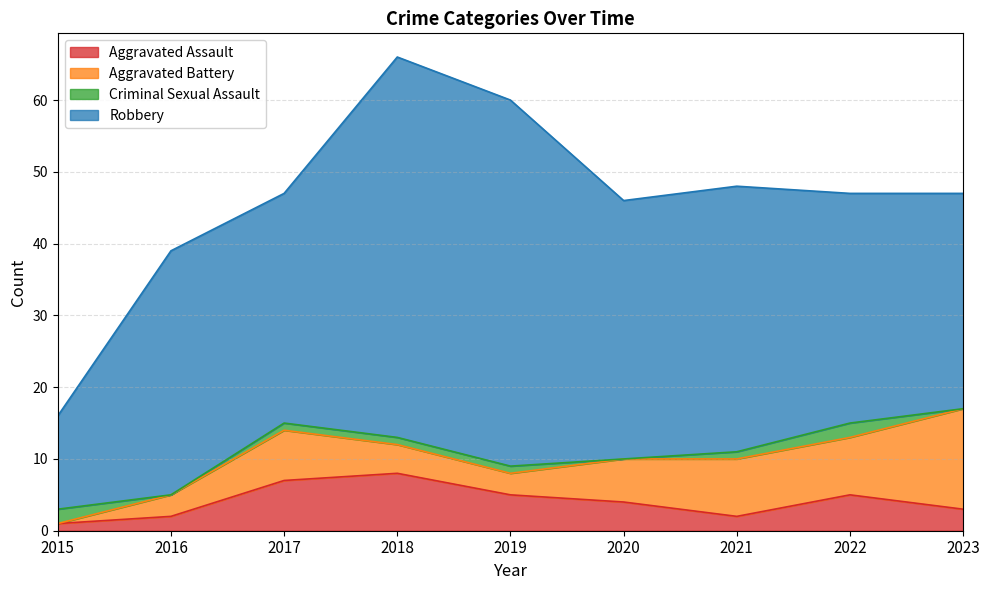

Reading left to right, transcribe all the data shown in this chart.

Aggravated Assault: 2015=1	2016=2	2017=7	2018=8	2019=5	2020=4	2021=2	2022=5	2023=3
Aggravated Battery: 2015=0	2016=3	2017=7	2018=4	2019=3	2020=6	2021=8	2022=8	2023=14
Criminal Sexual Assault: 2015=2	2016=0	2017=1	2018=1	2019=1	2020=0	2021=1	2022=2	2023=0
Robbery: 2015=13	2016=34	2017=32	2018=53	2019=51	2020=36	2021=37	2022=32	2023=30